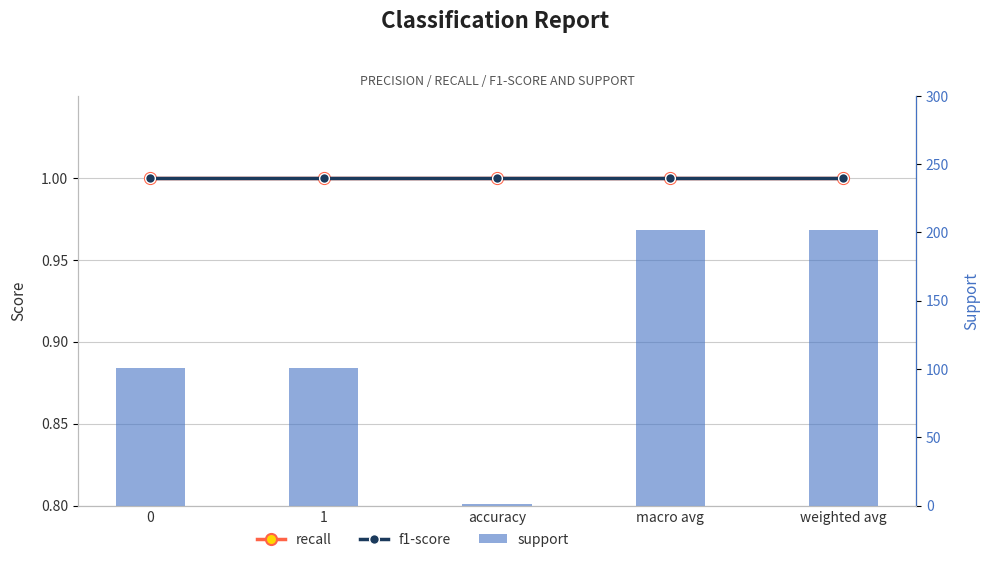

At how many categories does at least one series exceed 70?

4